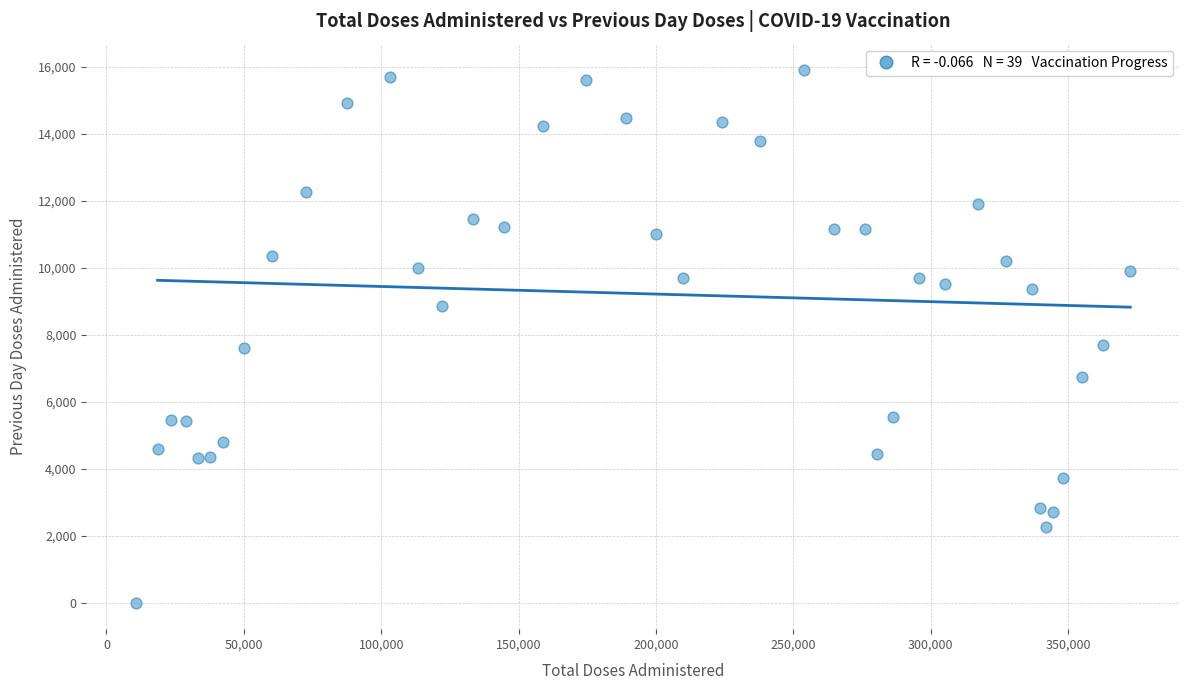

What is the range of Y values (max minus min)?

15899